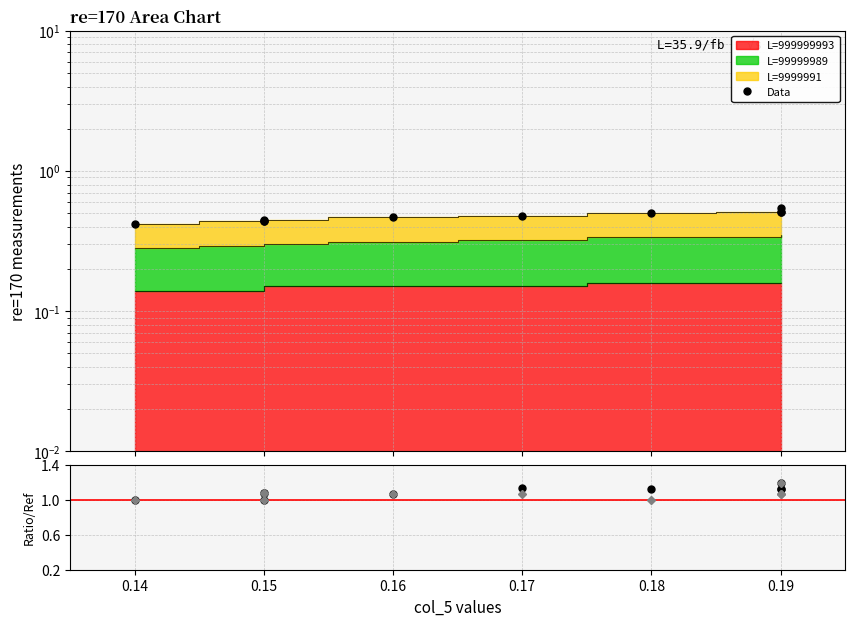

Is it true that ratio L=99999989 equals 1.6 at 0.18?

False